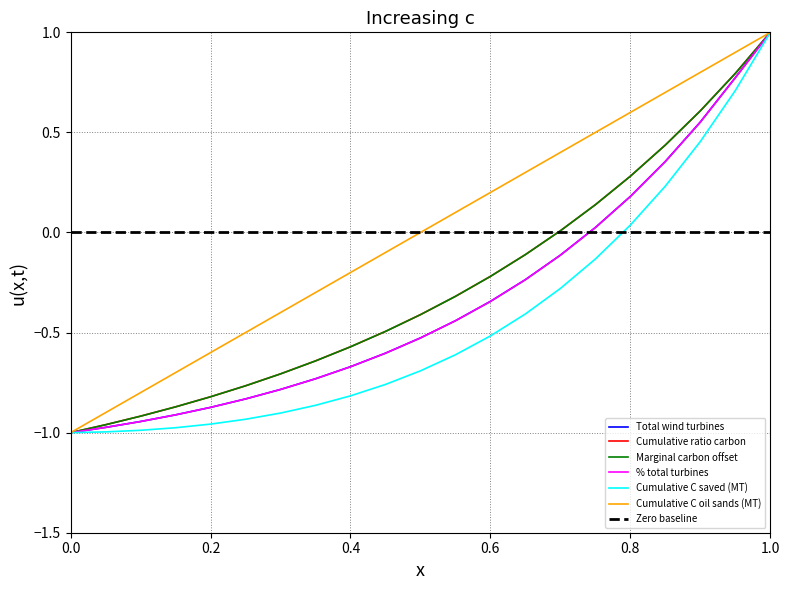

Reading right to left, what are all the values shown in this chart?

Total wind turbines: 1.0	0.8	0.6	0.4	0.2	0.0	-0.1	-0.2	-0.3	-0.4	-0.5	-0.6	-0.7	-0.7	-0.8	-0.8	-0.9	-0.9	-0.9	-1.0	-1.0
Cumulative ratio carbon: 1.0	0.8	0.6	0.4	0.3	0.1	0.0	-0.1	-0.2	-0.3	-0.4	-0.5	-0.6	-0.6	-0.7	-0.8	-0.8	-0.9	-0.9	-1.0	-1.0
Marginal carbon offset: 1.0	0.8	0.6	0.4	0.3	0.1	0.0	-0.1	-0.2	-0.3	-0.4	-0.5	-0.6	-0.6	-0.7	-0.8	-0.8	-0.9	-0.9	-1.0	-1.0
% total turbines: 1.0	0.8	0.6	0.4	0.2	0.0	-0.1	-0.2	-0.3	-0.4	-0.5	-0.6	-0.7	-0.7	-0.8	-0.8	-0.9	-0.9	-0.9	-1.0	-1.0
Cumulative C saved (MT): 1.0	0.7	0.5	0.2	0.0	-0.1	-0.3	-0.4	-0.5	-0.6	-0.7	-0.8	-0.8	-0.9	-0.9	-0.9	-1.0	-1.0	-1.0	-1.0	-1.0
Cumulative C oil sands (MT): 1.0	0.9	0.8	0.7	0.6	0.5	0.4	0.3	0.2	0.1	-0.0	-0.1	-0.2	-0.3	-0.4	-0.5	-0.6	-0.7	-0.8	-0.9	-1.0